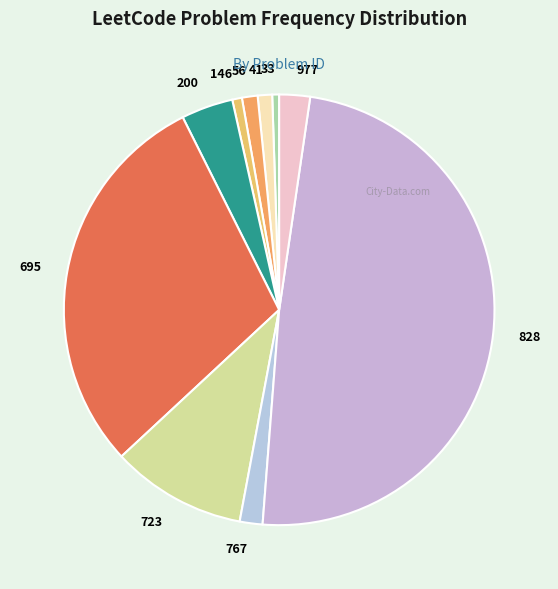

Between 767 and 977, which is larger?

977